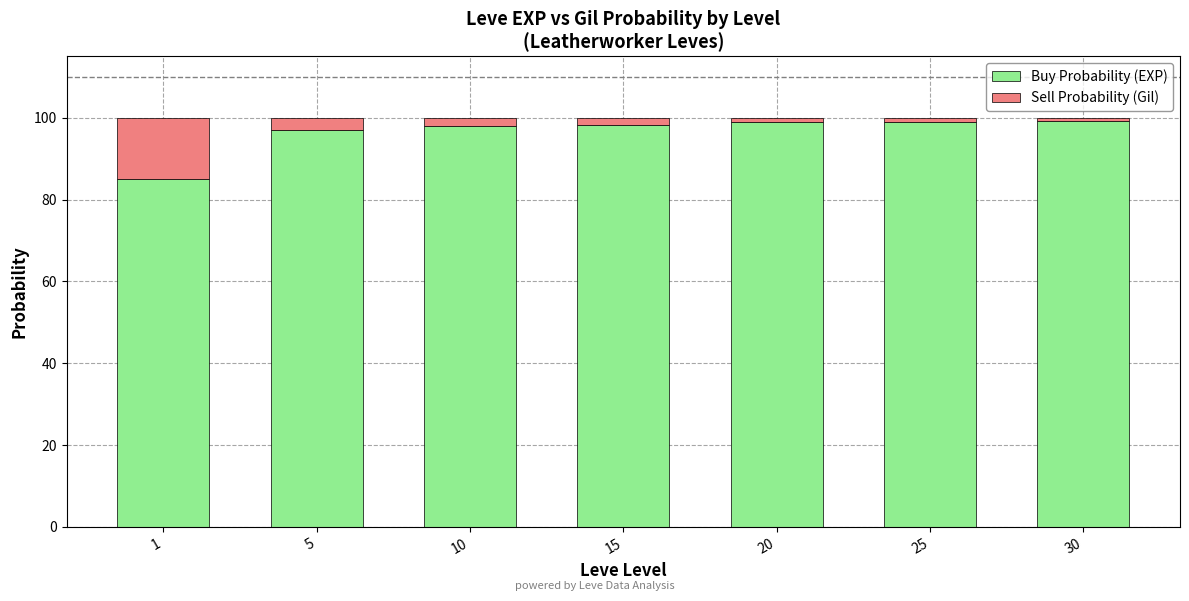

What is the maximum value for Buy Probability (EXP)?

99.2